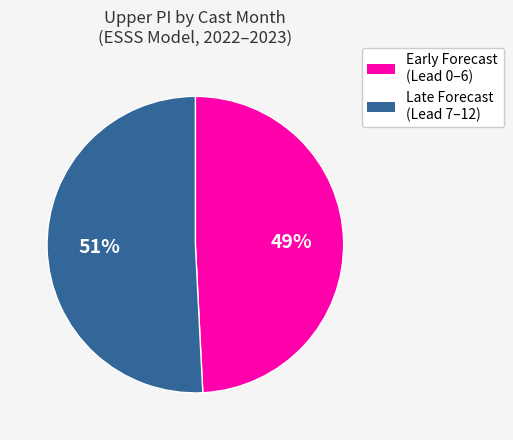

Is there a majority slice in this chart?

Yes